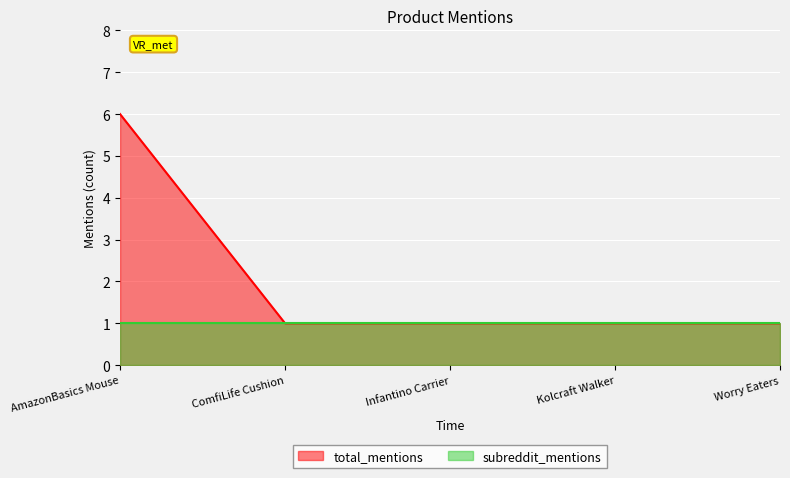

How many series are shown in this chart?

2